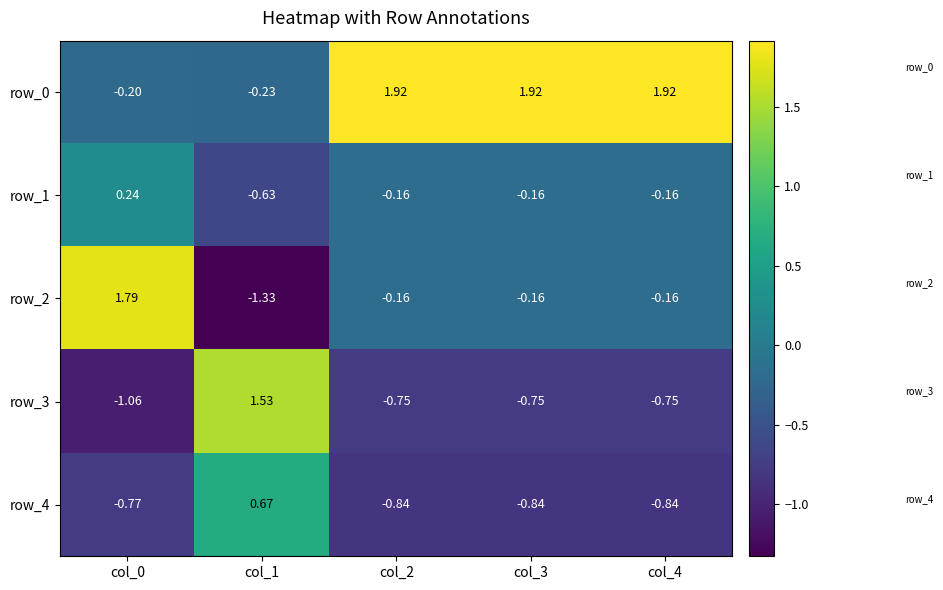

What is the minimum value shown in the chart?

-1.3